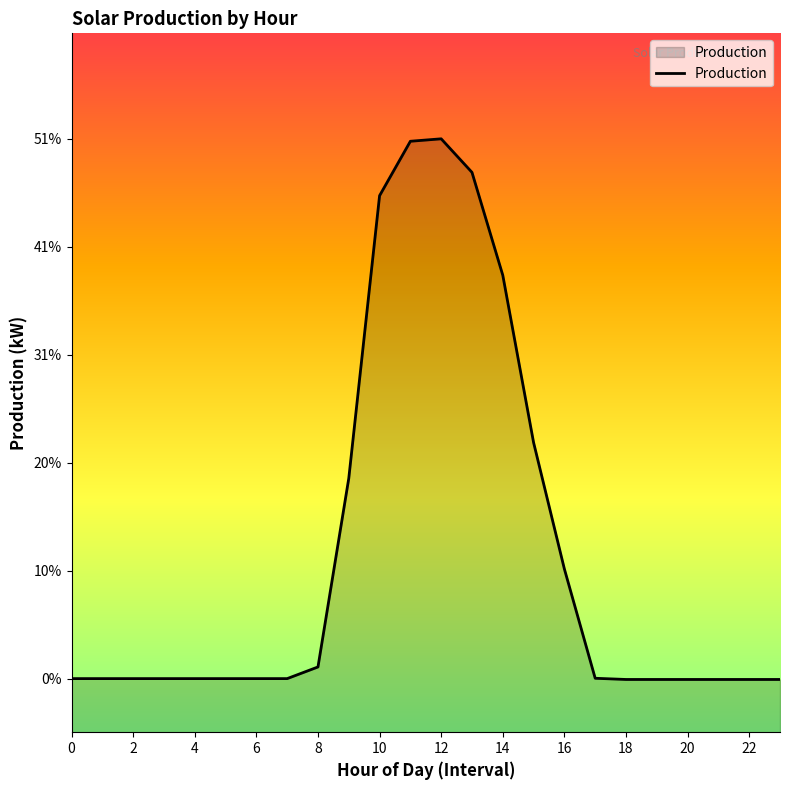

The chart shows a value of 0.6 at 13. True or false?

False